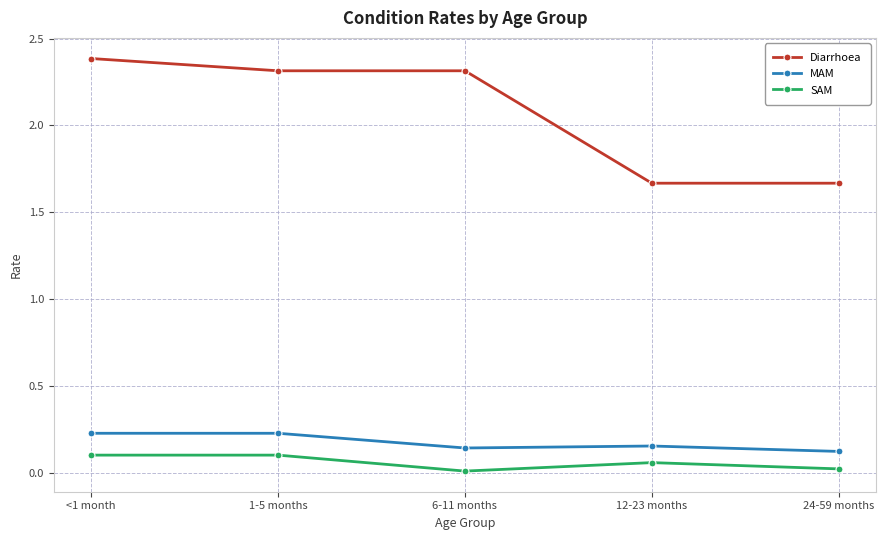

Which series has the largest total across all categories?

Diarrhoea